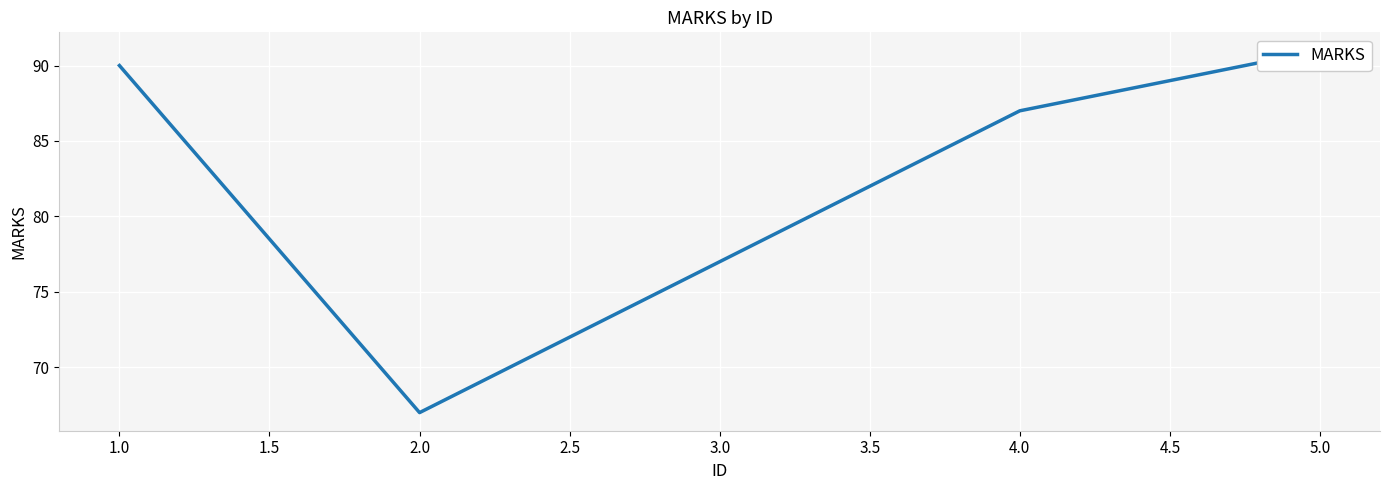

What is the minimum value shown in the chart?

67